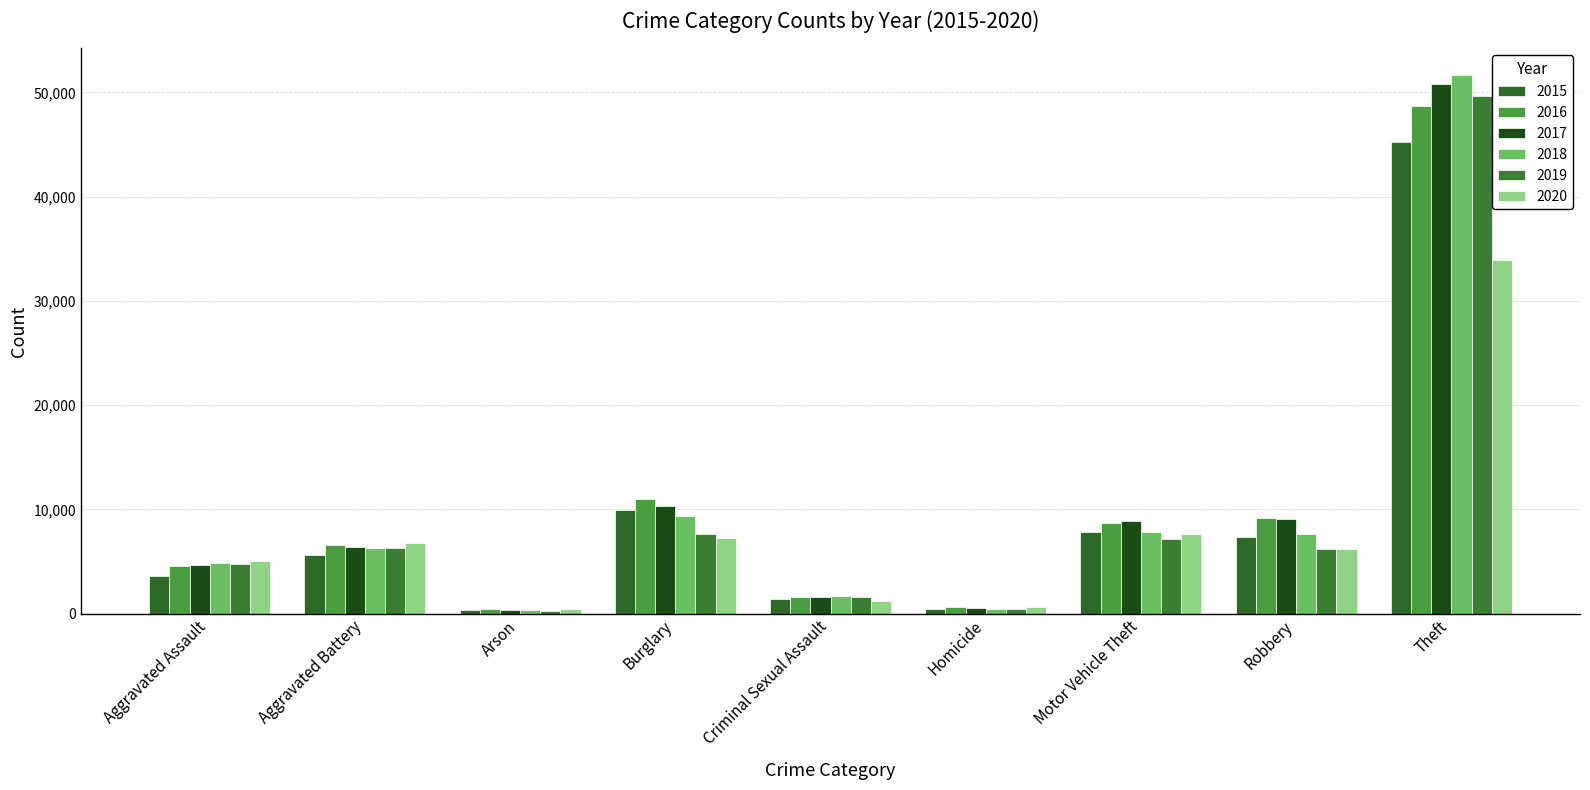

How many bars are there in total?

54